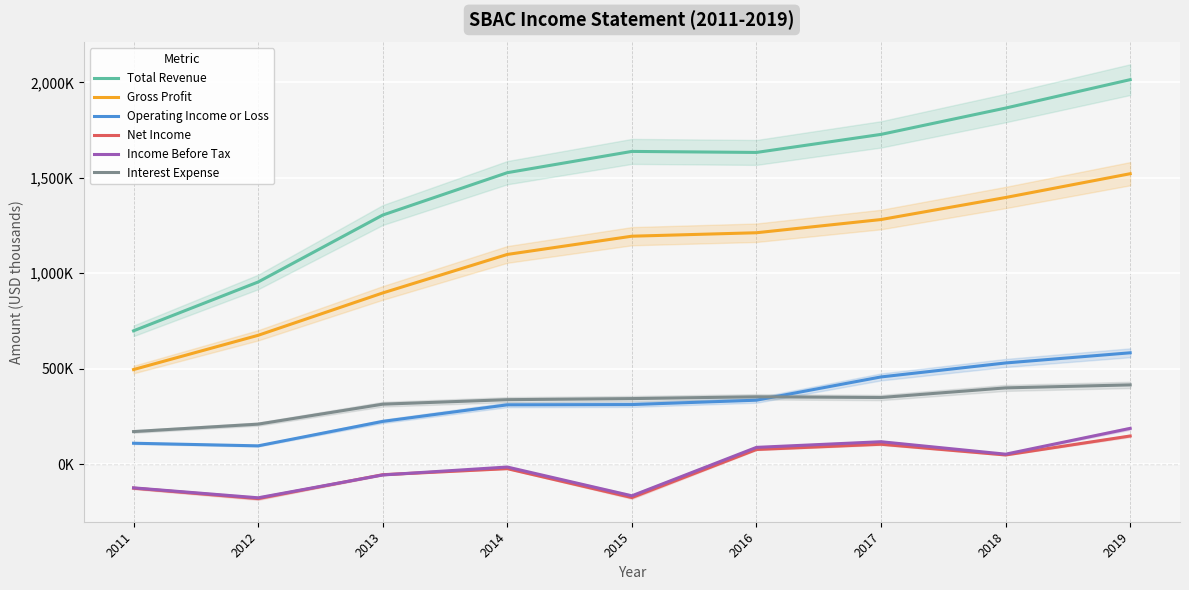

How many lines are shown in the chart?

6